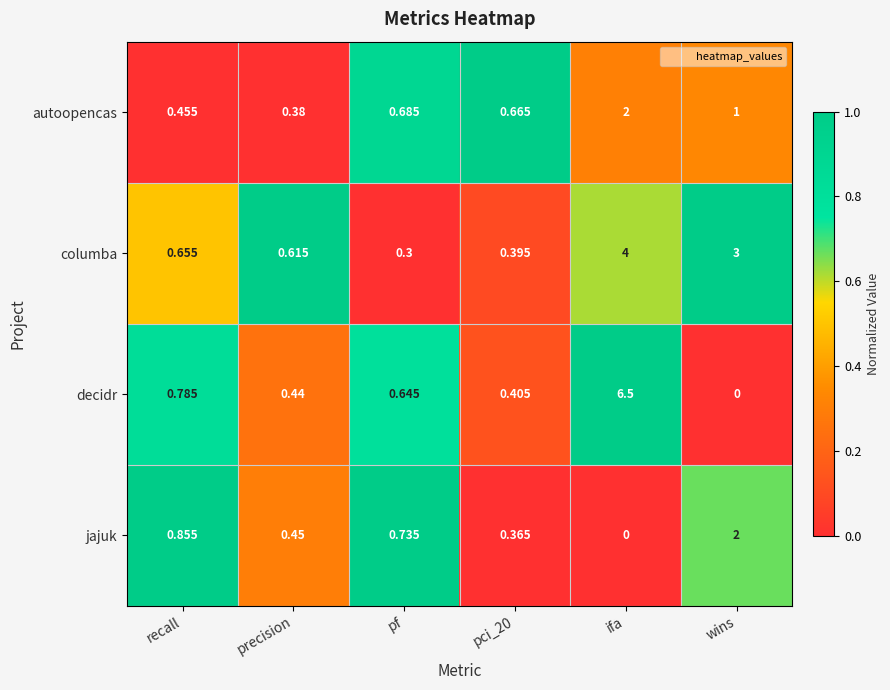

Which series has the largest range (max minus min)?

decidr